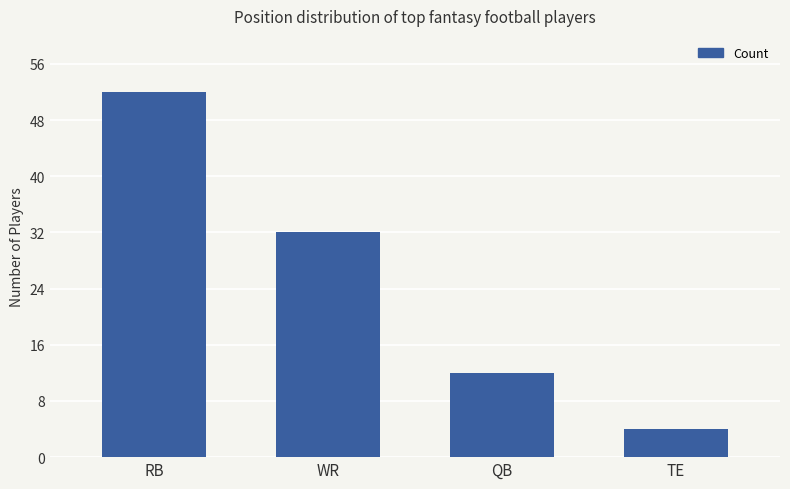

The chart shows a value of 4 at TE. True or false?

True